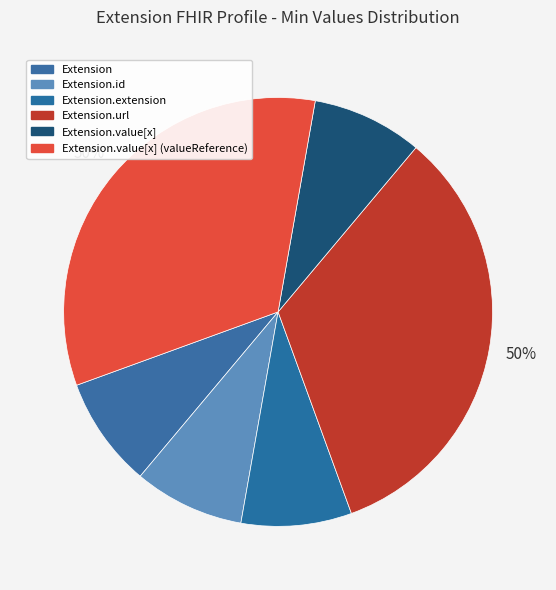

Rank the categories by value from highest to lowest.

Extension.url, Extension.value[x] (valueReference), Extension, Extension.id, Extension.extension, Extension.value[x]